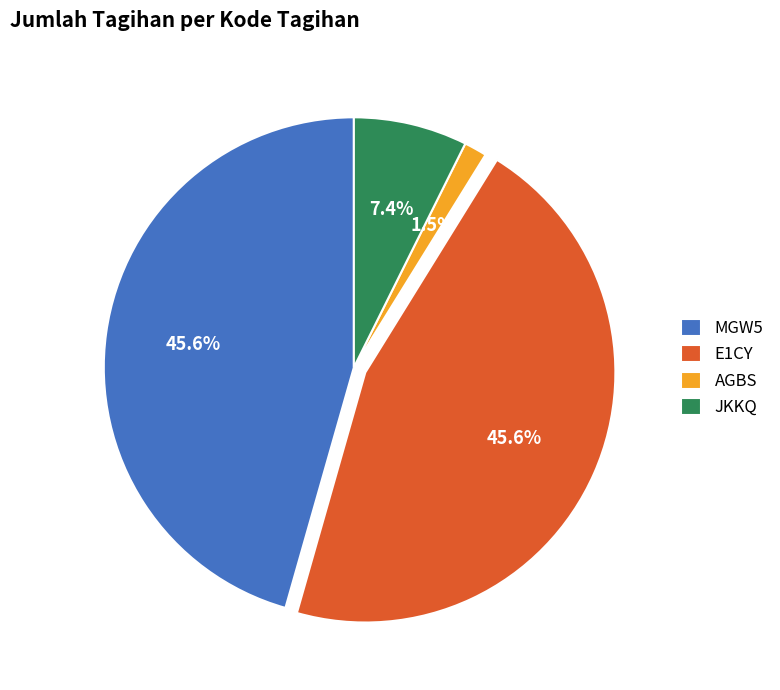

To the nearest percent, what portion does JKKQ represent?

7%